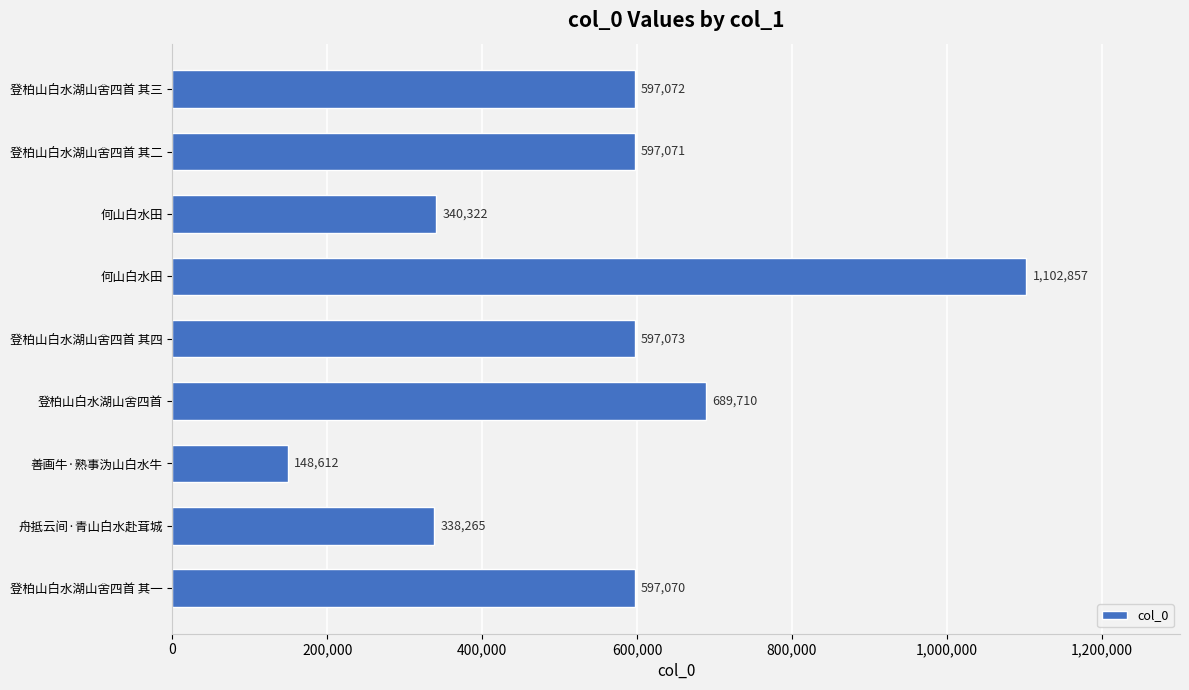

How many values are below 597071?

4